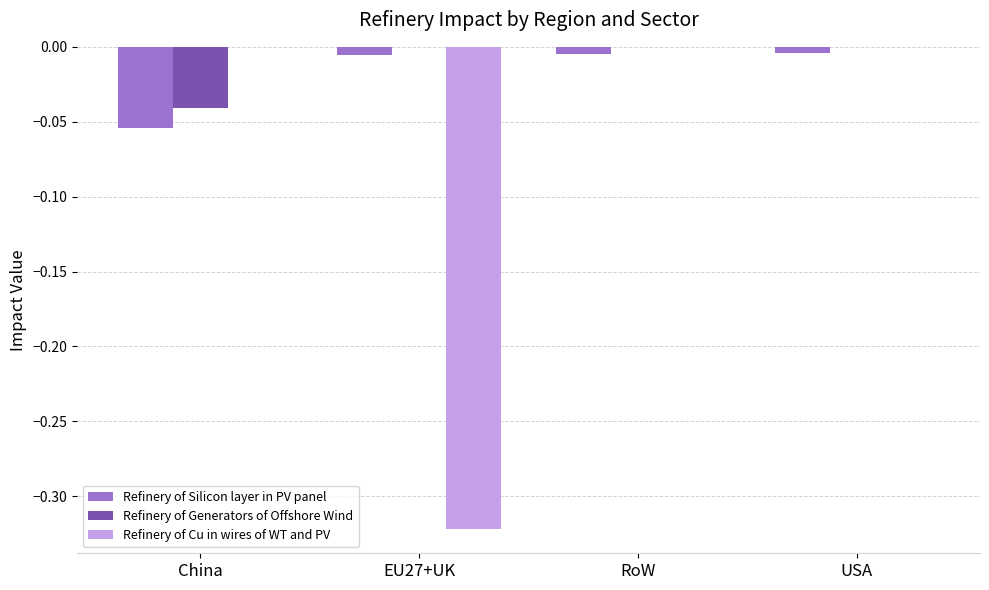

Is the value of Refinery of Generators of Offshore Wind at China greater than the value of Refinery of Cu in wires of WT and PV at China?

No